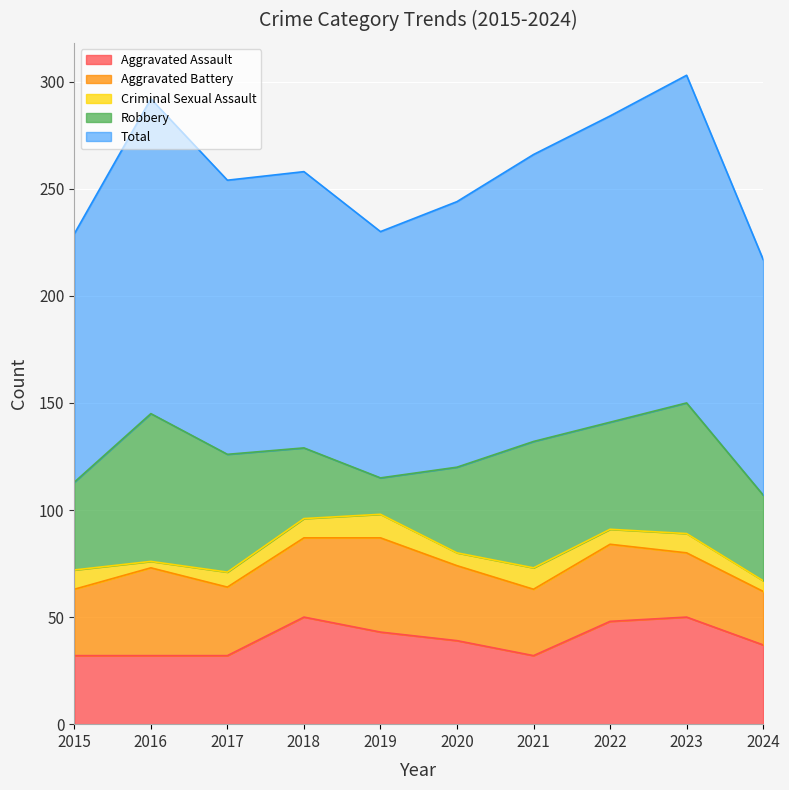

Reading left to right, list all the values displayed in this chart.

Aggravated Assault: 32	32	32	50	43	39	32	48	50	37
Aggravated Battery: 31	41	32	37	44	35	31	36	30	25
Criminal Sexual Assault: 9	3	7	9	11	6	10	7	9	5
Robbery: 41	69	55	33	17	40	59	50	61	40
Total: 116	147	128	129	115	124	134	143	153	110